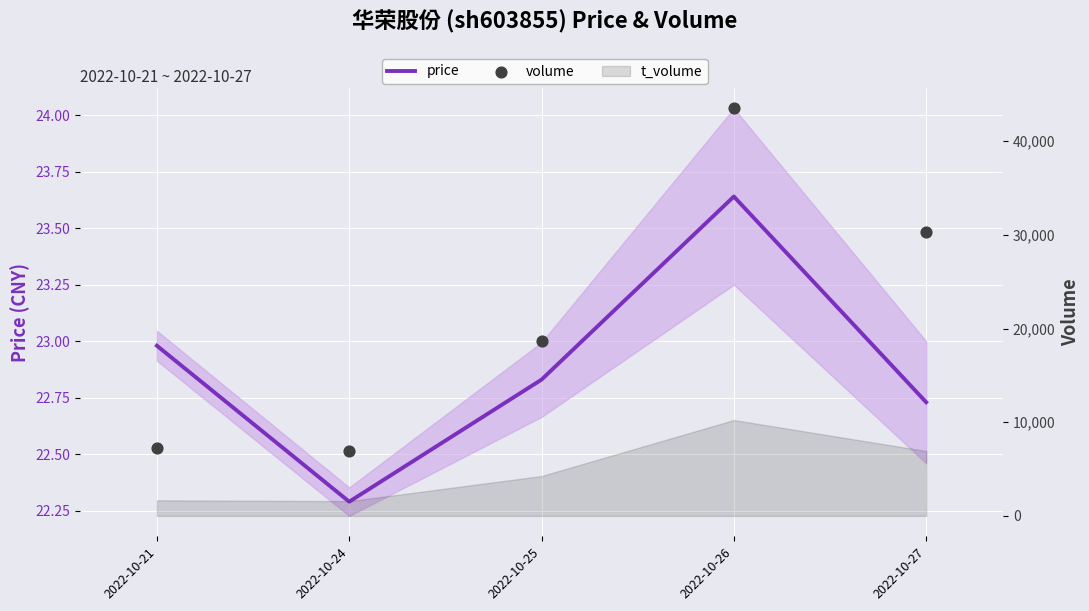

What is the total value across all series at 2022-10-26?

43530.6